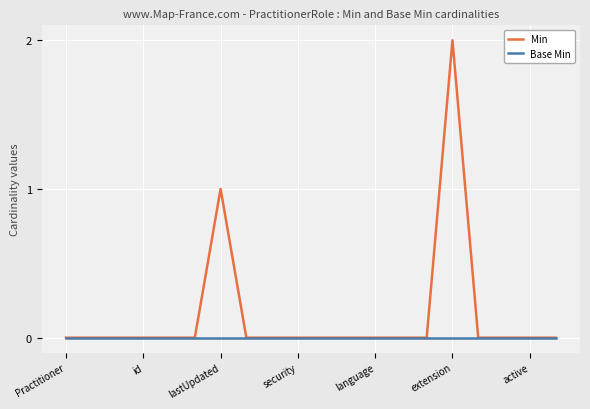

Which series has the widest spread of values?

Min